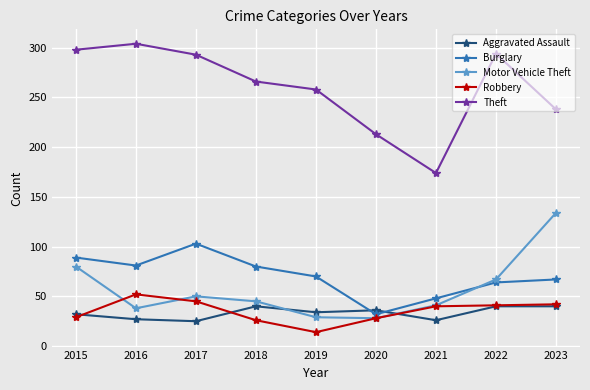

What are all the series names shown in the legend?

Aggravated Assault, Burglary, Motor Vehicle Theft, Robbery, Theft